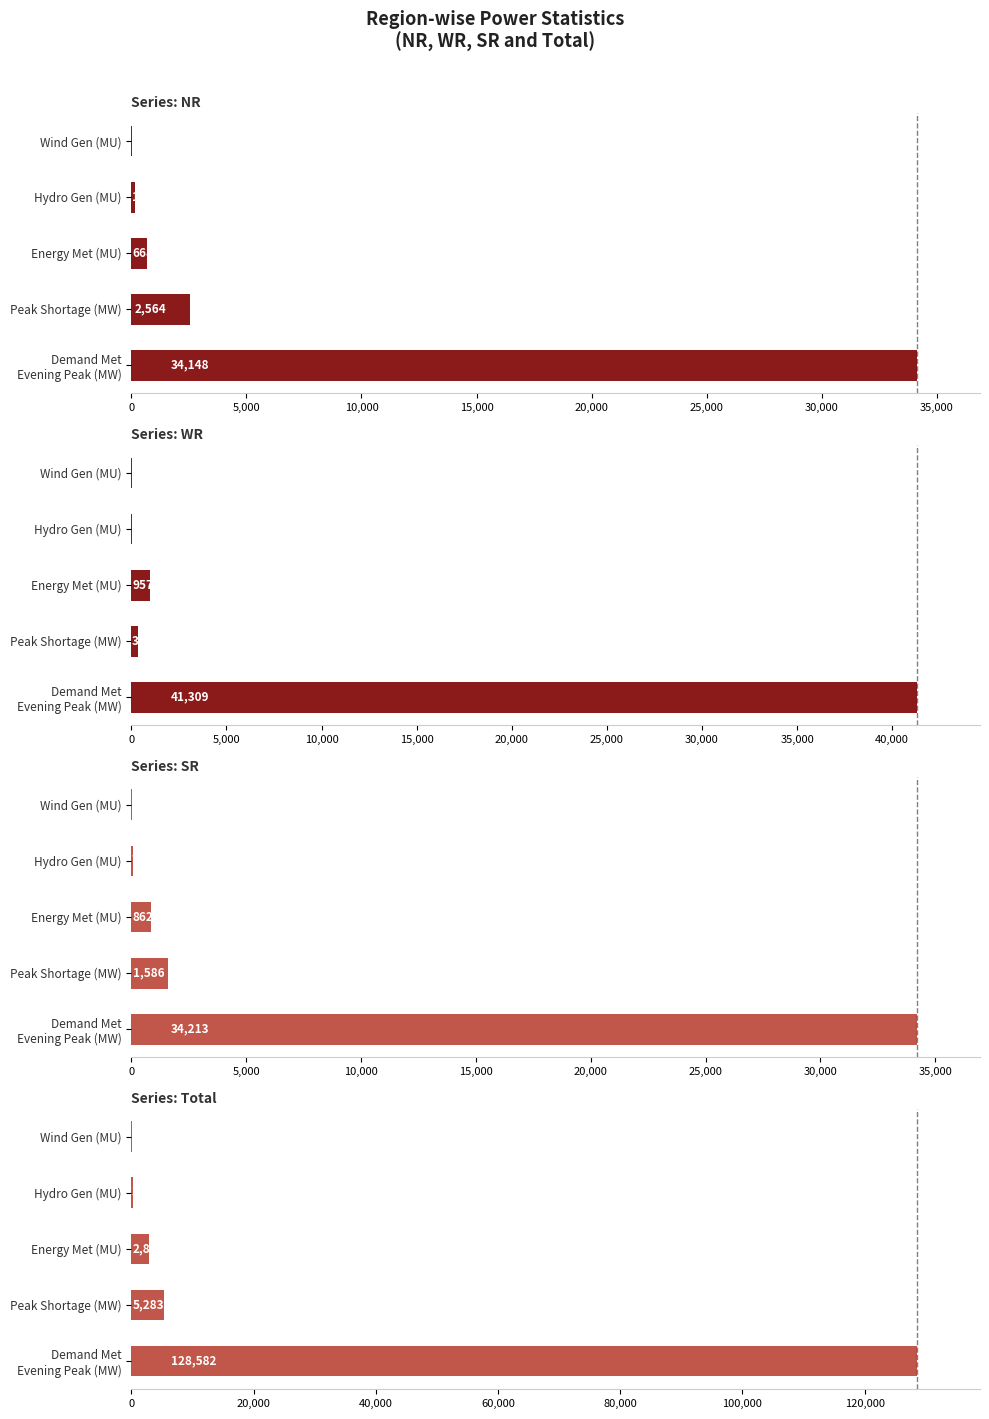

What is the difference between the maximum and minimum values in the SR series?

34193